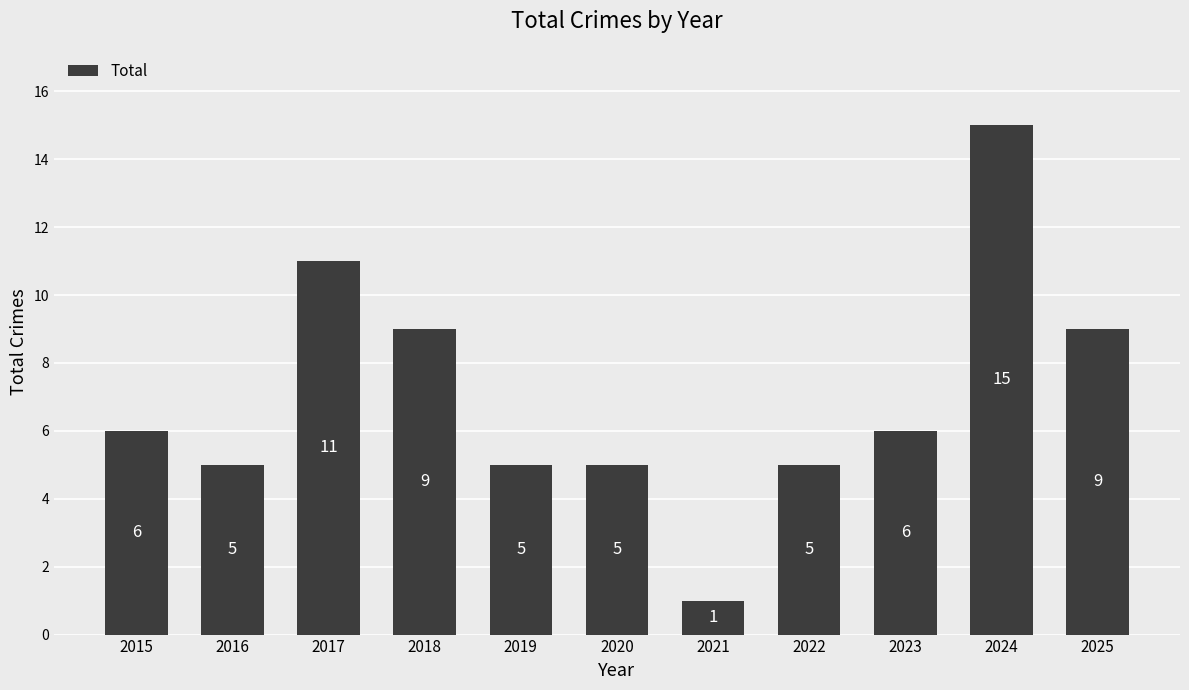

What is the ratio of the value at 2025 to the value at 2017?

0.8